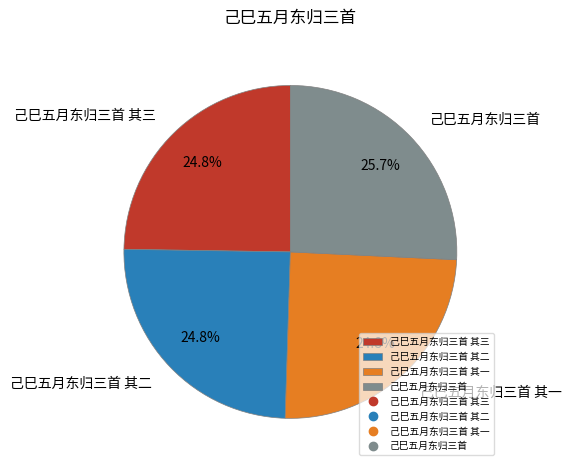

Is there any slice that represents more than half of the pie?

No